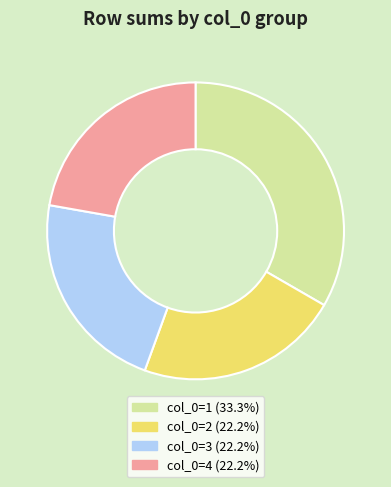

Is there any slice that represents more than half of the pie?

No